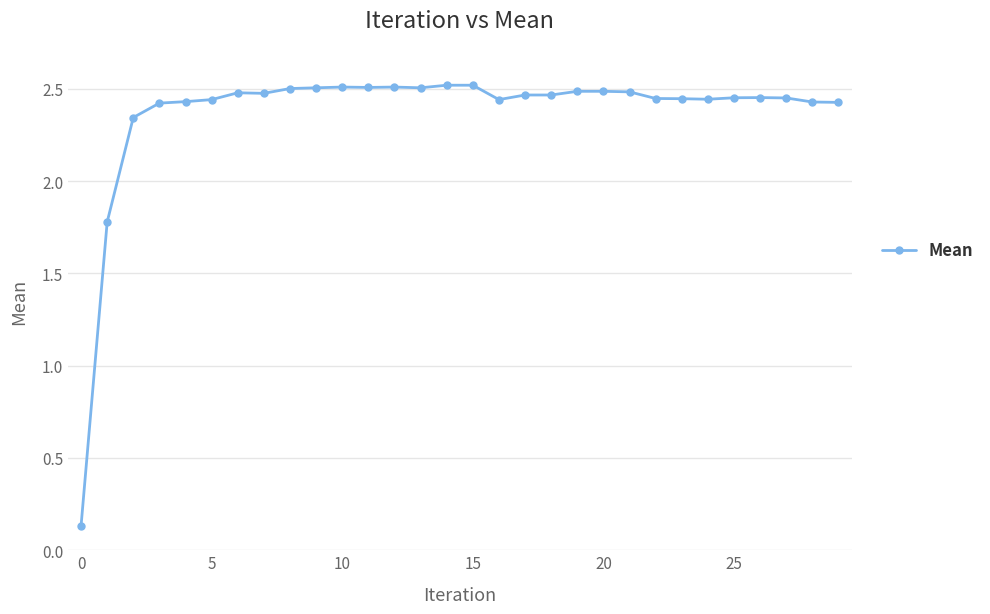

What is the difference between the second highest and second lowest values?

0.7